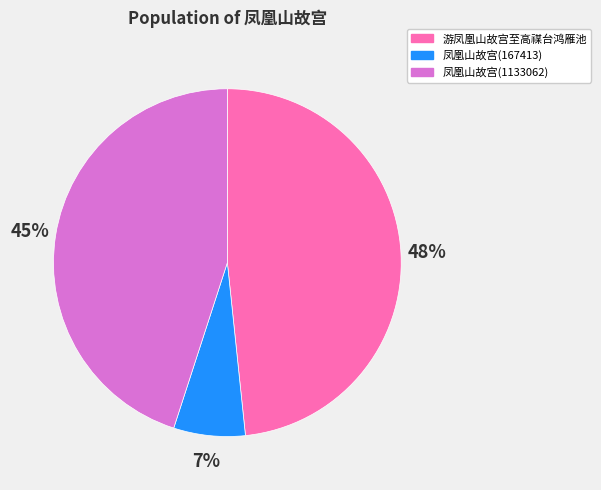

Do 凤凰山故宫(1133062) and 凤凰山故宫(167413) together represent more than half of the pie?

Yes